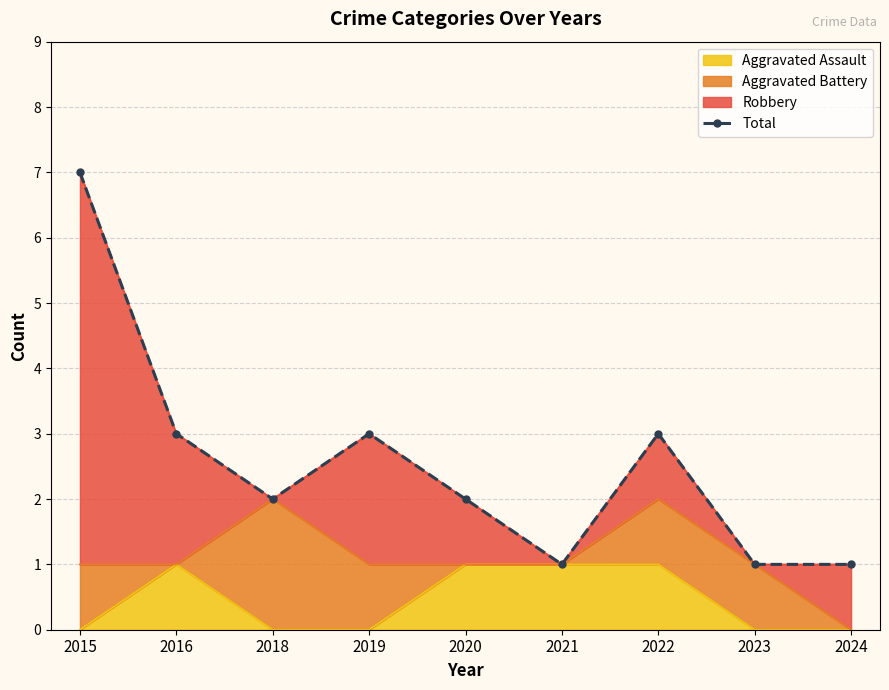

Reading left to right, list all the values displayed in this chart.

2015=7	2016=3	2018=2	2019=3	2020=2	2021=1	2022=3	2023=1	2024=1